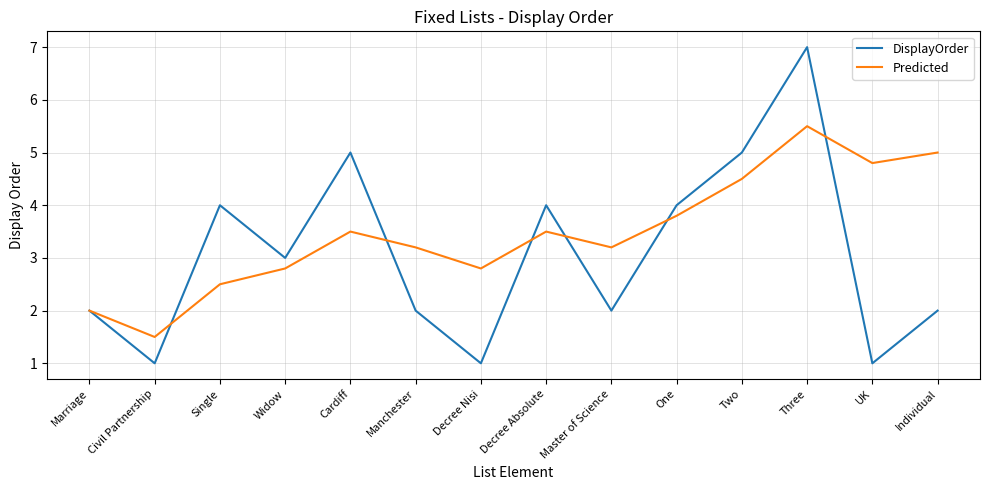

How many series are shown in this chart?

2